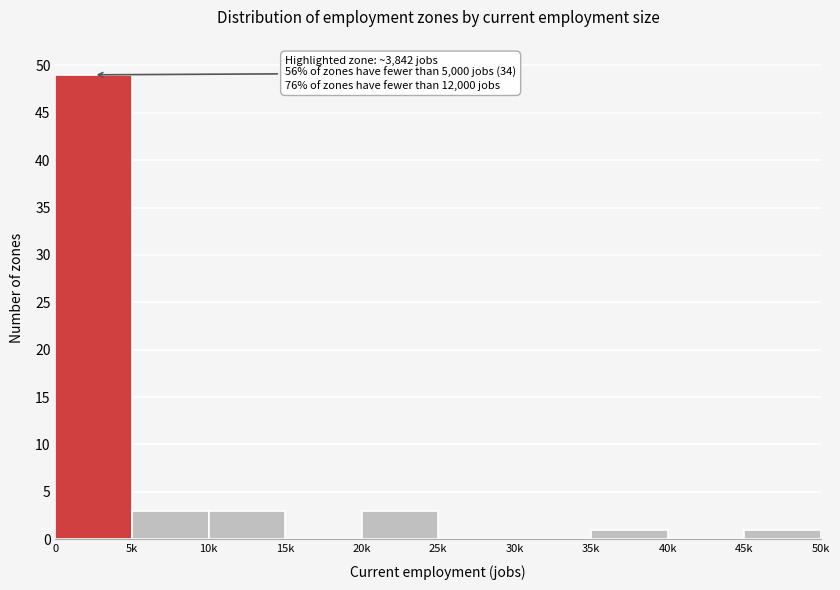

Reading left to right, list all the values displayed in this chart.

0=49	5k=3	10k=3	15k=0	20k=3	25k=0	30k=0	35k=1	40k=0	45k=1